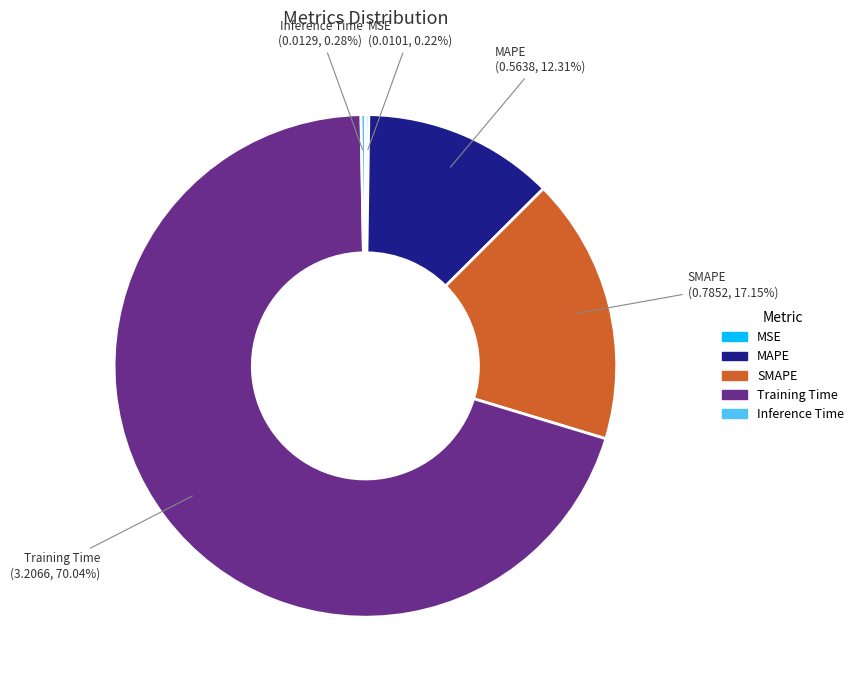

What is the ratio of the value at SMAPE to the value at Training Time?

0.2